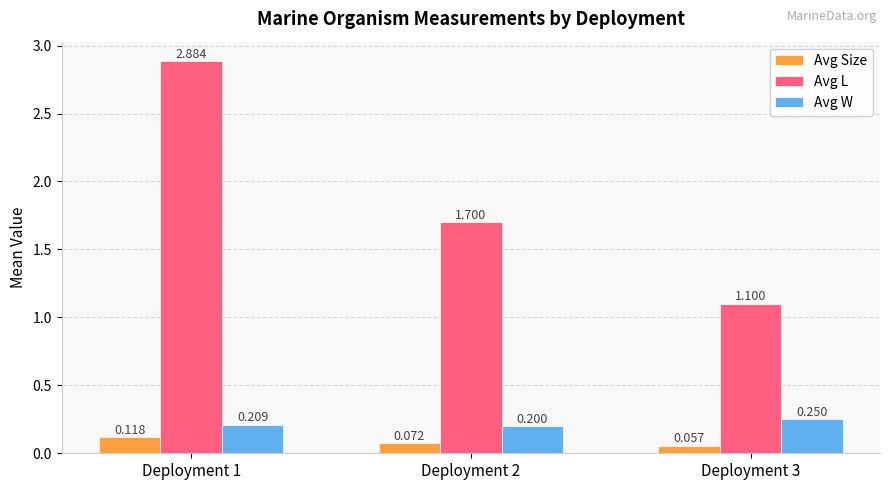

Which series has the largest total across all categories?

Avg L